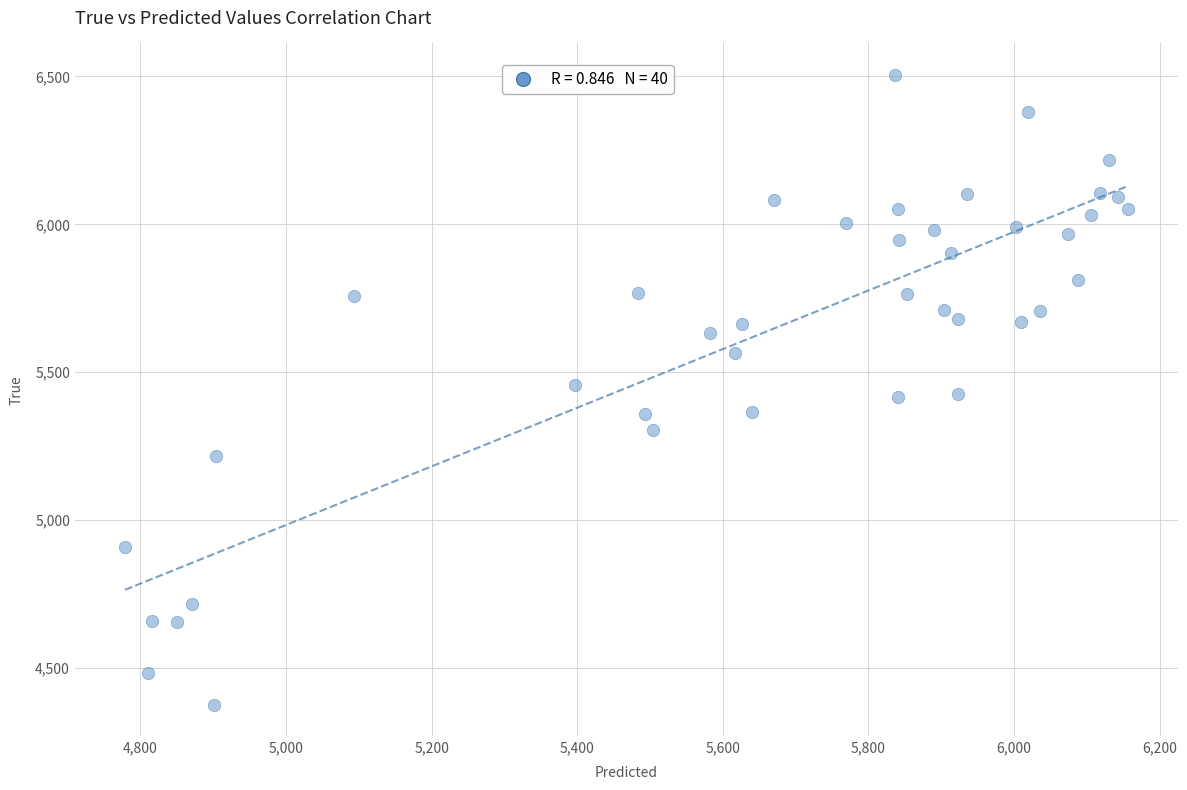

What is the range of Y values (max minus min)?

2128